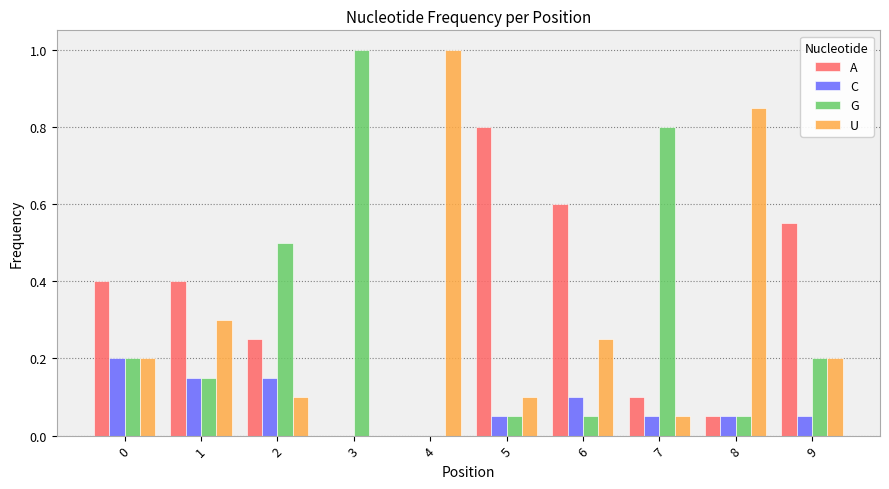

Which series changed the most between 6 and 9?

G